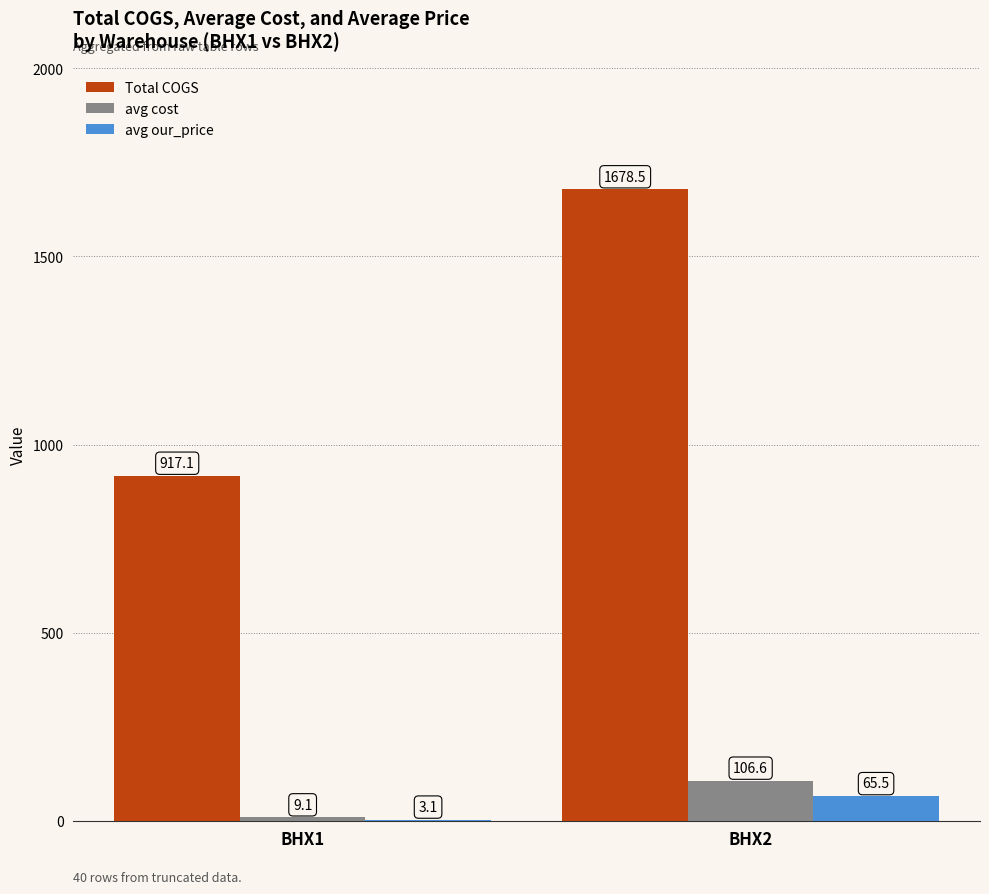

Between BHX1 and BHX2, which series saw the biggest shift?

Total COGS